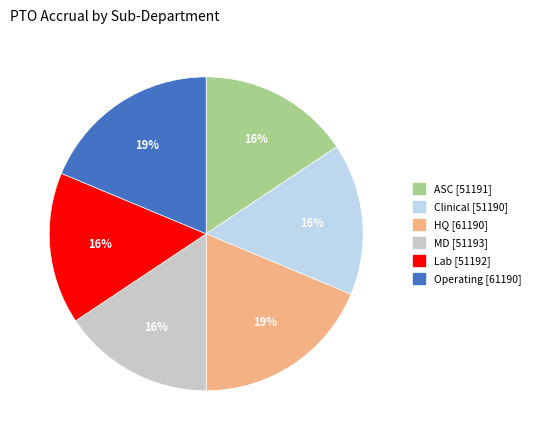

What percentage is the MD slice, to the nearest percent?

16%